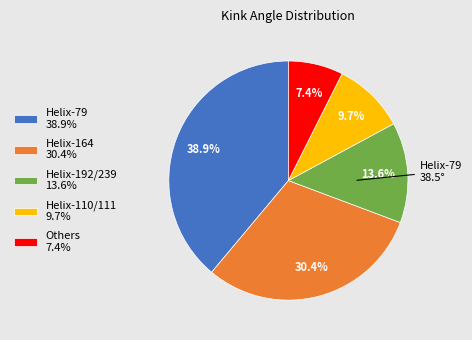

Which category has the smallest portion of the pie?

Others 7.4%